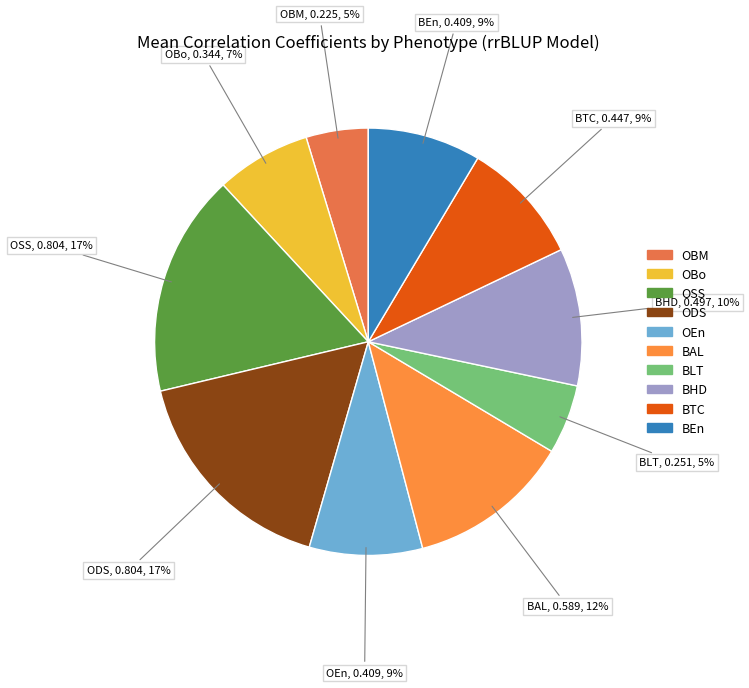

Combined, do OSS and BAL account for over 50%?

No